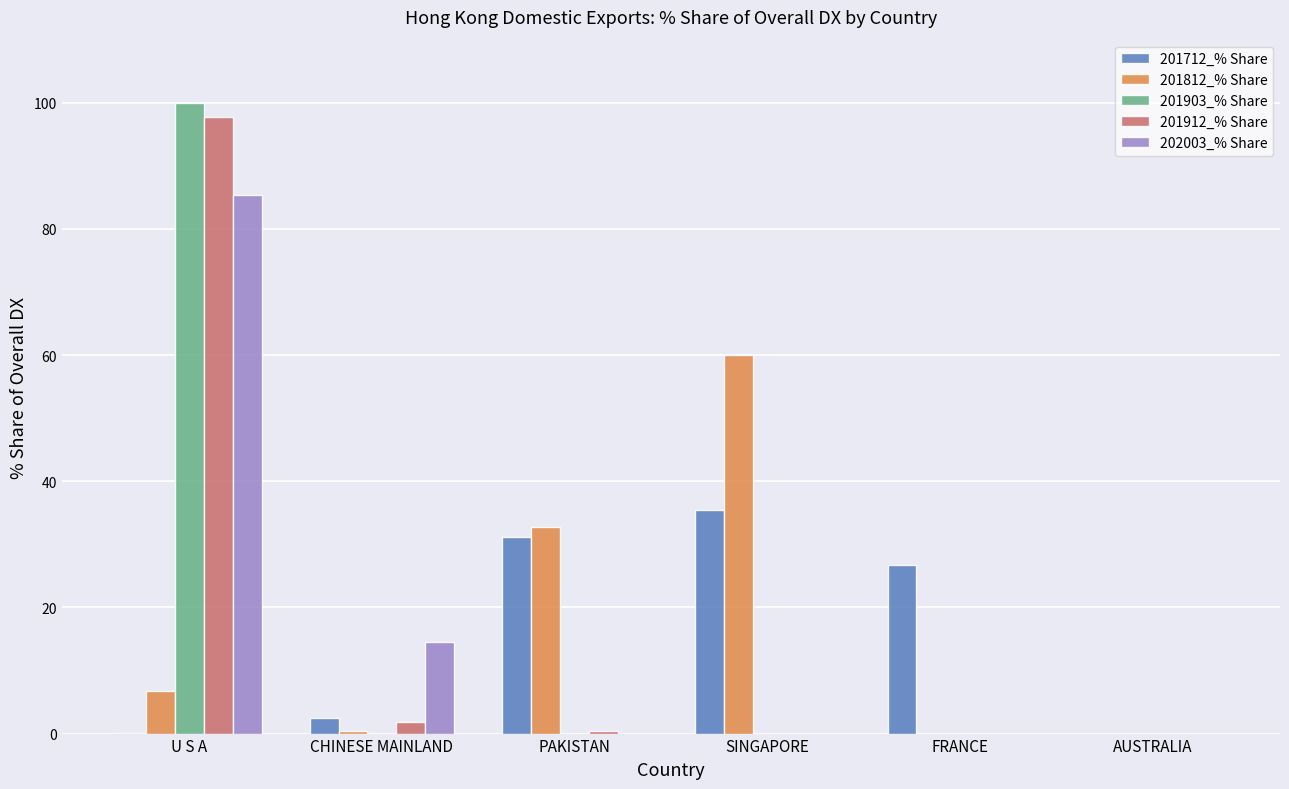

At which label does 201712_% Share reach its peak?

SINGAPORE